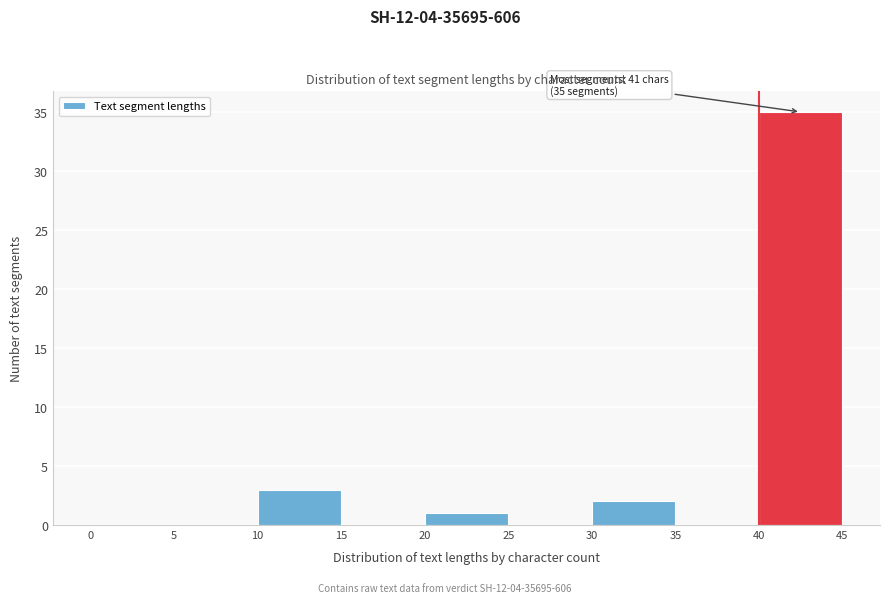

Which range on the x-axis has the tallest bar?

40 to 45